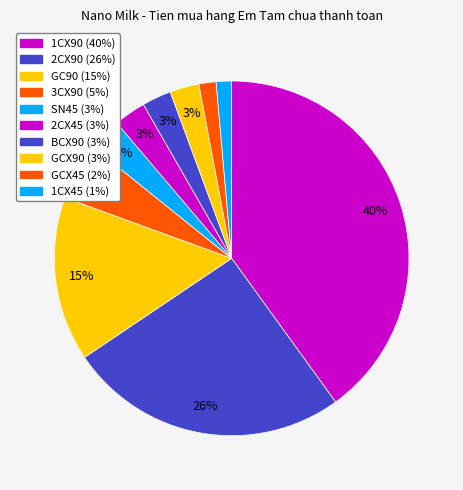

How many slices are in this pie chart?

10